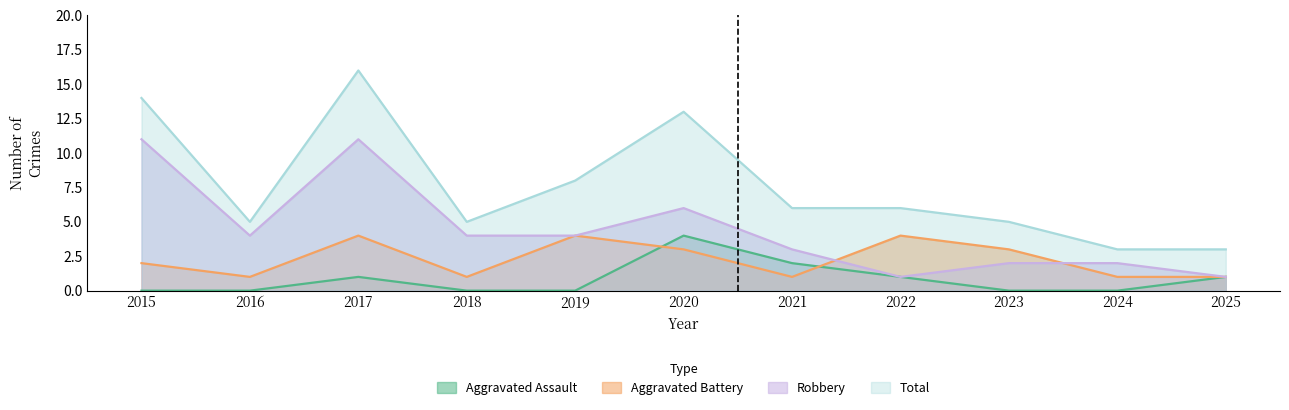

Which label corresponds to the largest value in the chart?

2017